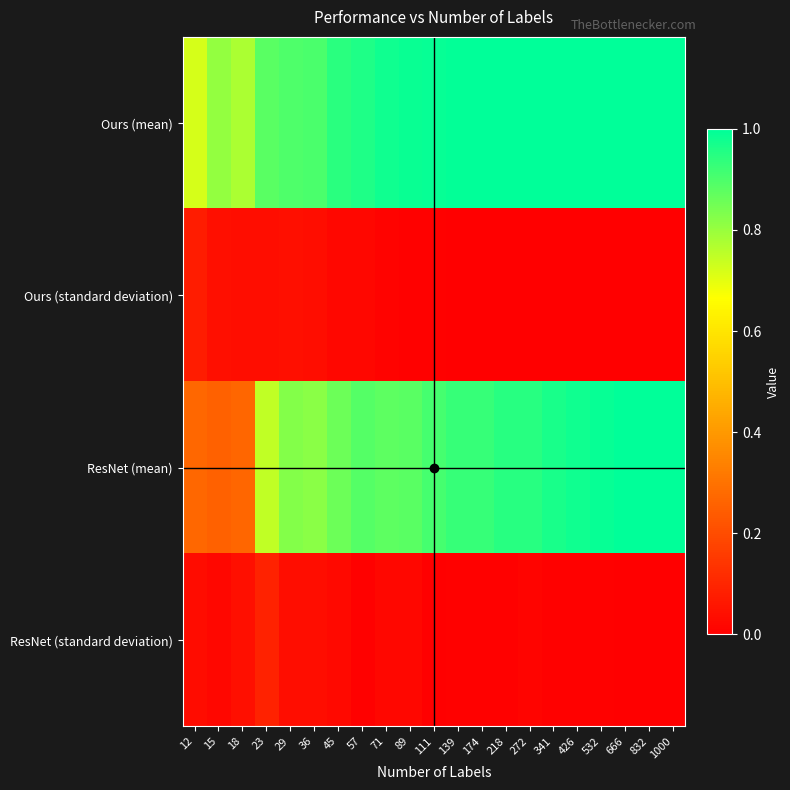

Which series has the largest range (max minus min)?

ResNet (mean)